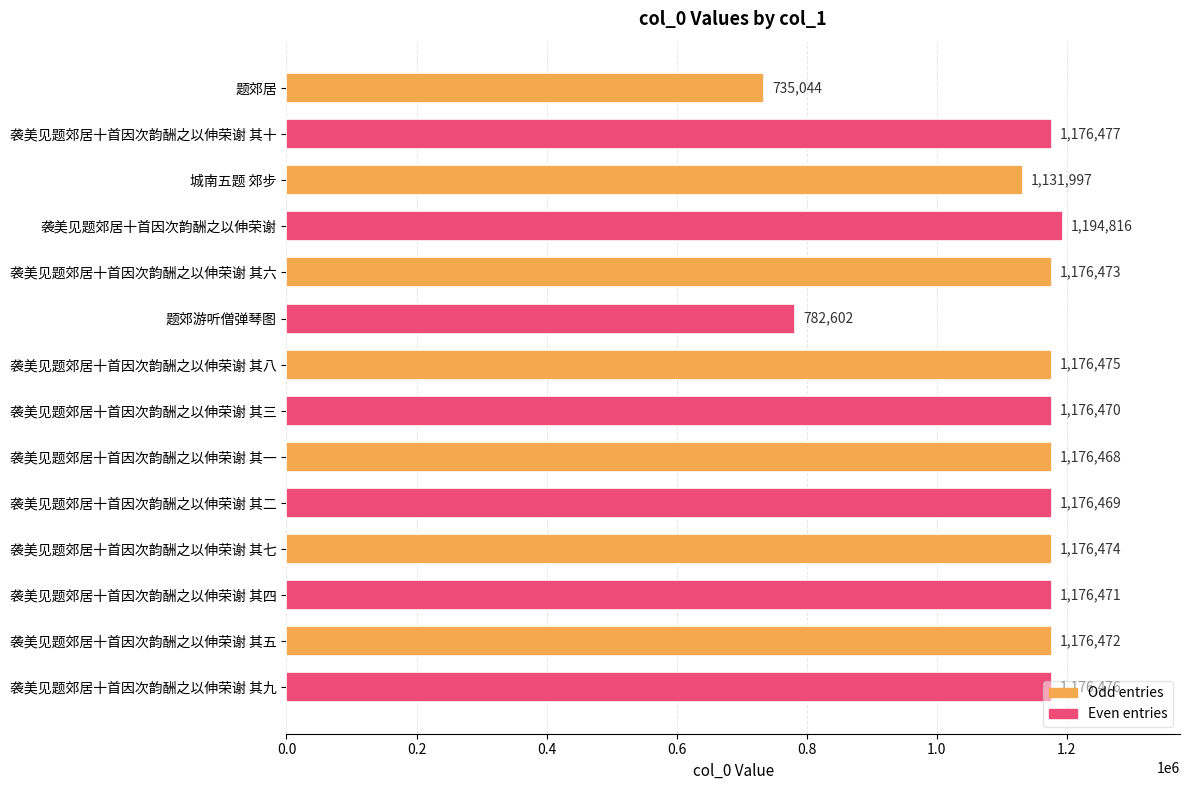

Rank the categories by value from highest to lowest.

袭美见题郊居十首因次韵酬之以伸荣谢, 袭美见题郊居十首因次韵酬之以伸荣谢 其十, 袭美见题郊居十首因次韵酬之以伸荣谢 其九, 袭美见题郊居十首因次韵酬之以伸荣谢 其八, 袭美见题郊居十首因次韵酬之以伸荣谢 其七, 袭美见题郊居十首因次韵酬之以伸荣谢 其六, 袭美见题郊居十首因次韵酬之以伸荣谢 其五, 袭美见题郊居十首因次韵酬之以伸荣谢 其四, 袭美见题郊居十首因次韵酬之以伸荣谢 其三, 袭美见题郊居十首因次韵酬之以伸荣谢 其二, 袭美见题郊居十首因次韵酬之以伸荣谢 其一, 城南五题 郊步, 题郊游听僧弹琴图, 题郊居